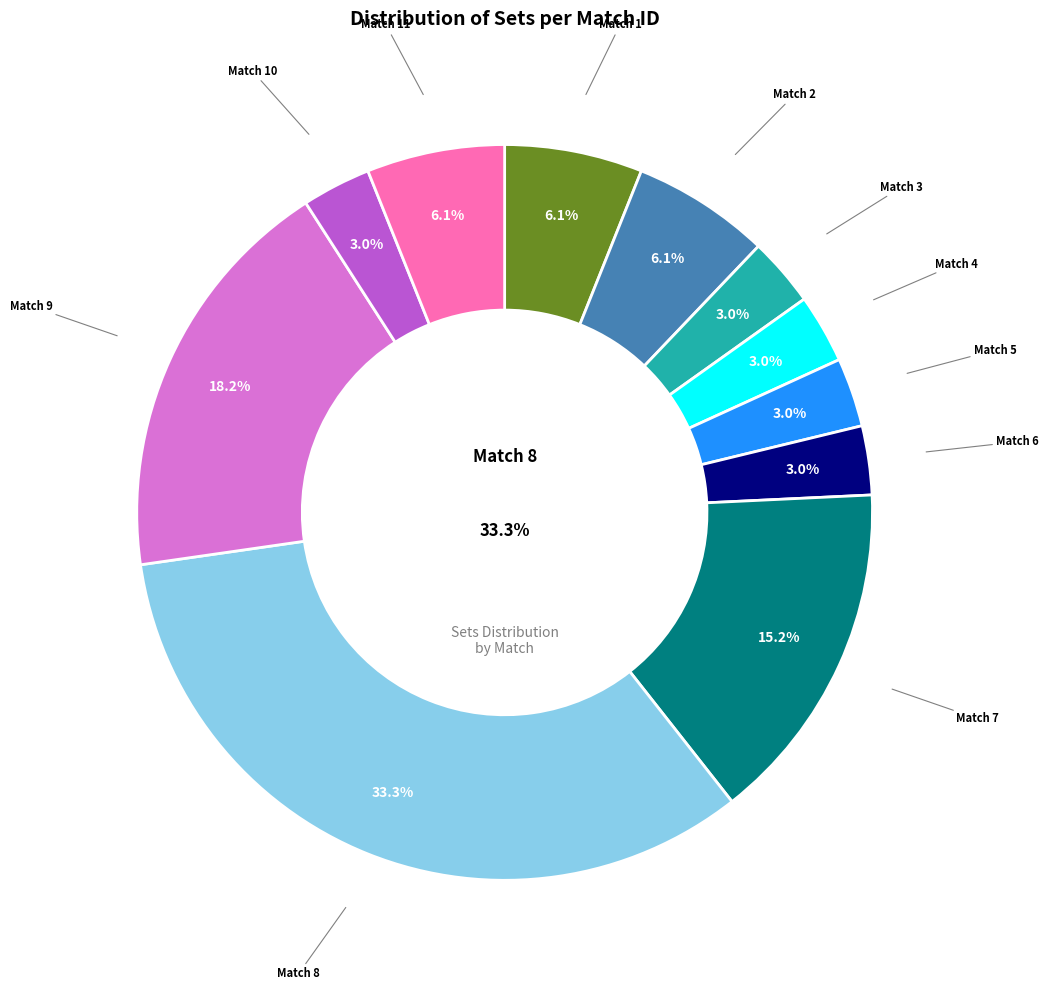

To the nearest percent, what portion does Match 4 represent?

3%